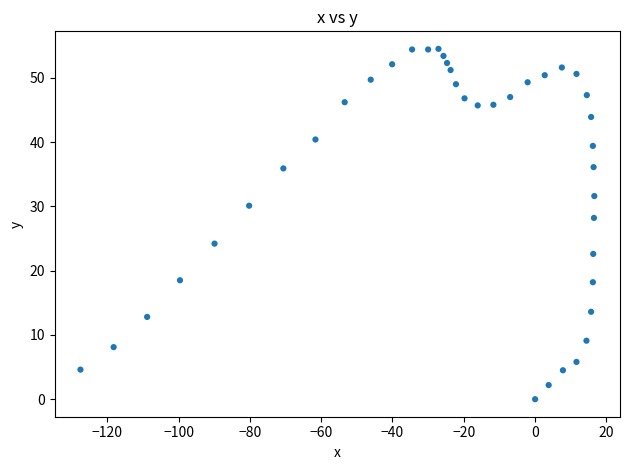

What is the range of X values (max minus min)?

144.1